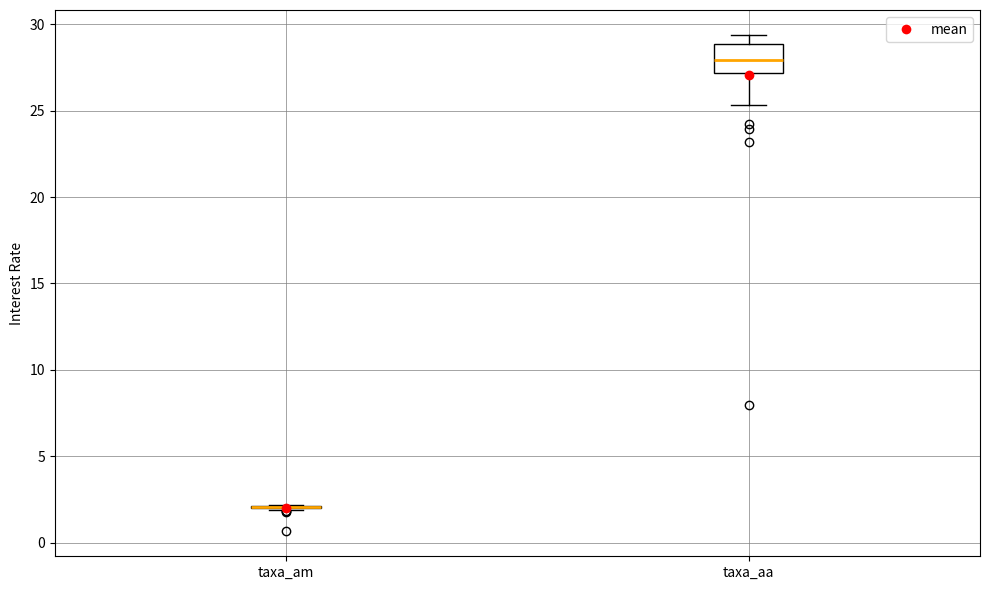

Where is the upper edge of the box for taxa_aa on the y-axis? The values are not printed on the chart, so give them approximately, as read against the axis.

29.0